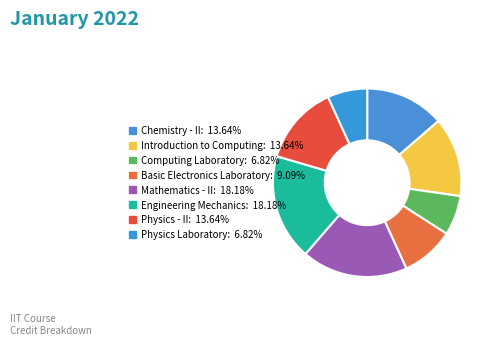

Is there any slice that represents more than half of the pie?

No